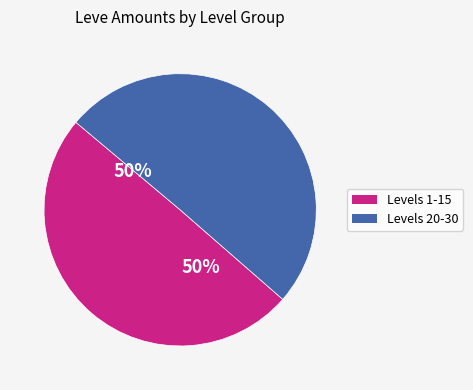

To the nearest percent, what is the average slice percentage?

50%